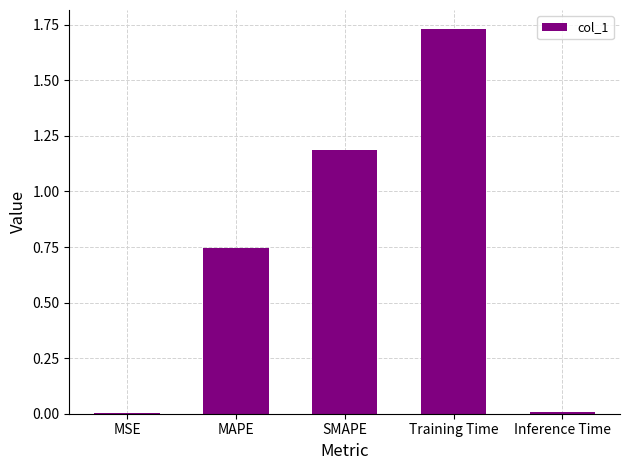

What is the change in value from MAPE to Training Time?

+1.0